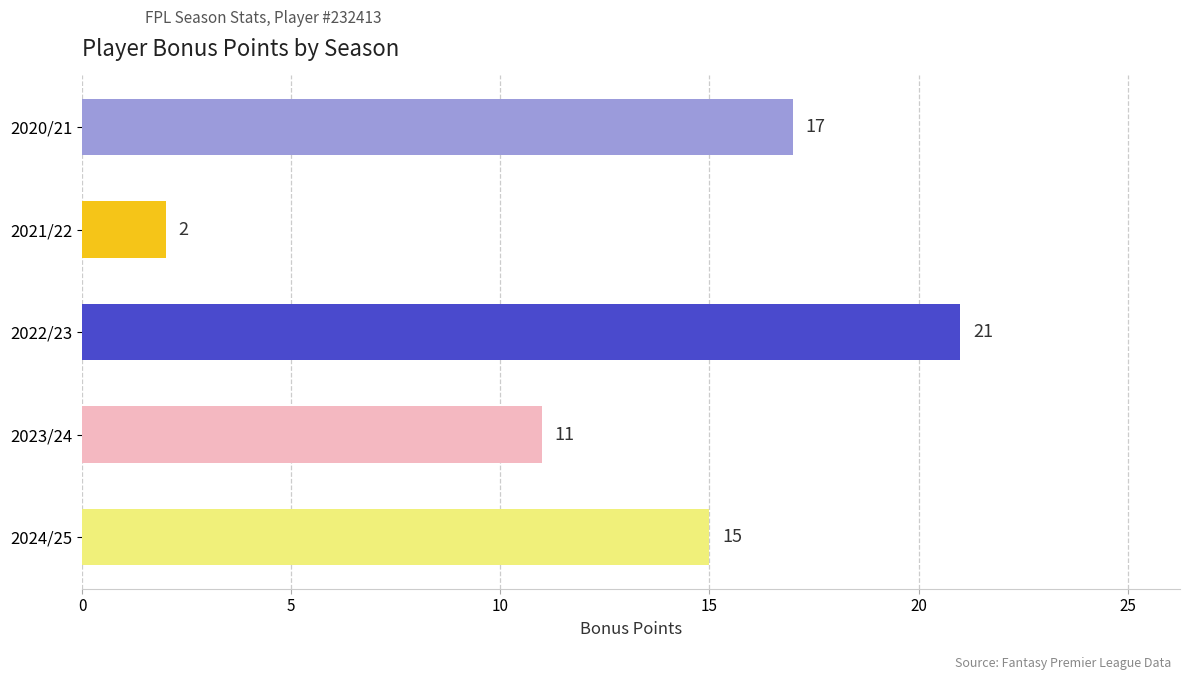

What is the smallest value displayed?

2